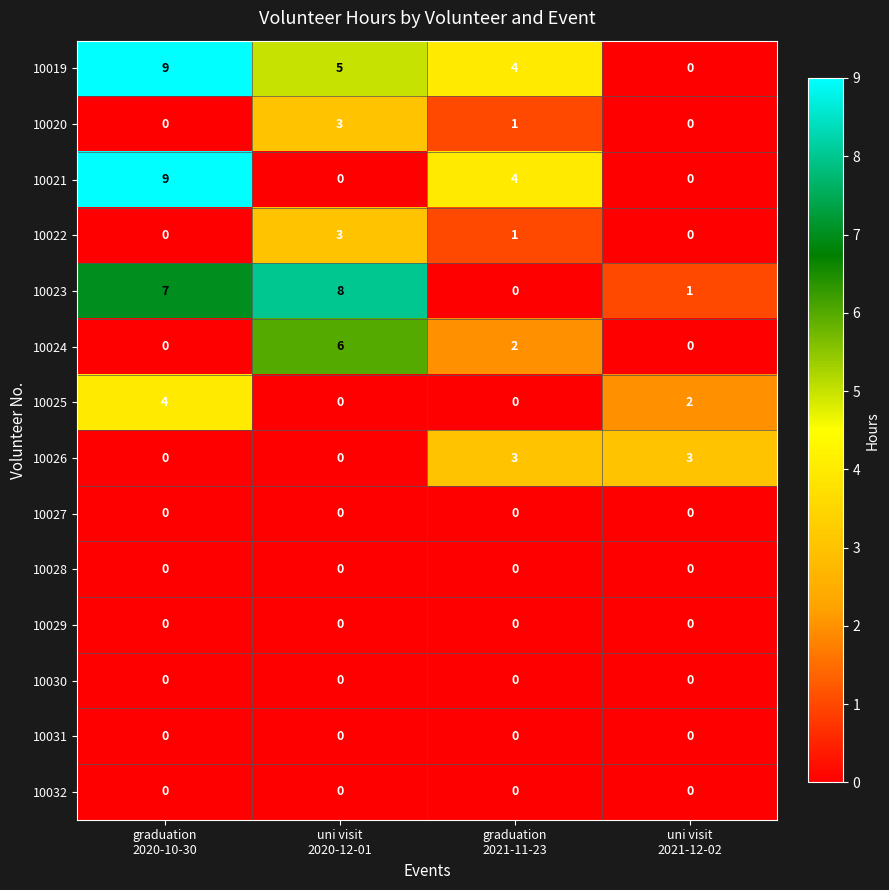

Which series has the largest total across all categories?

10019